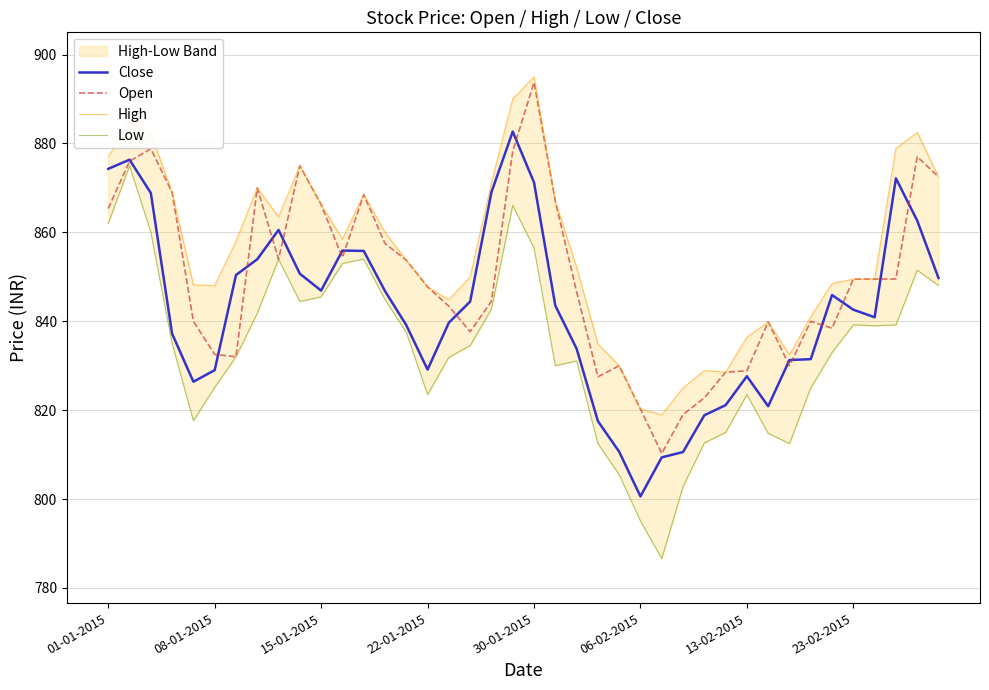

Where does the Close series first go above 843?

01-01-2015